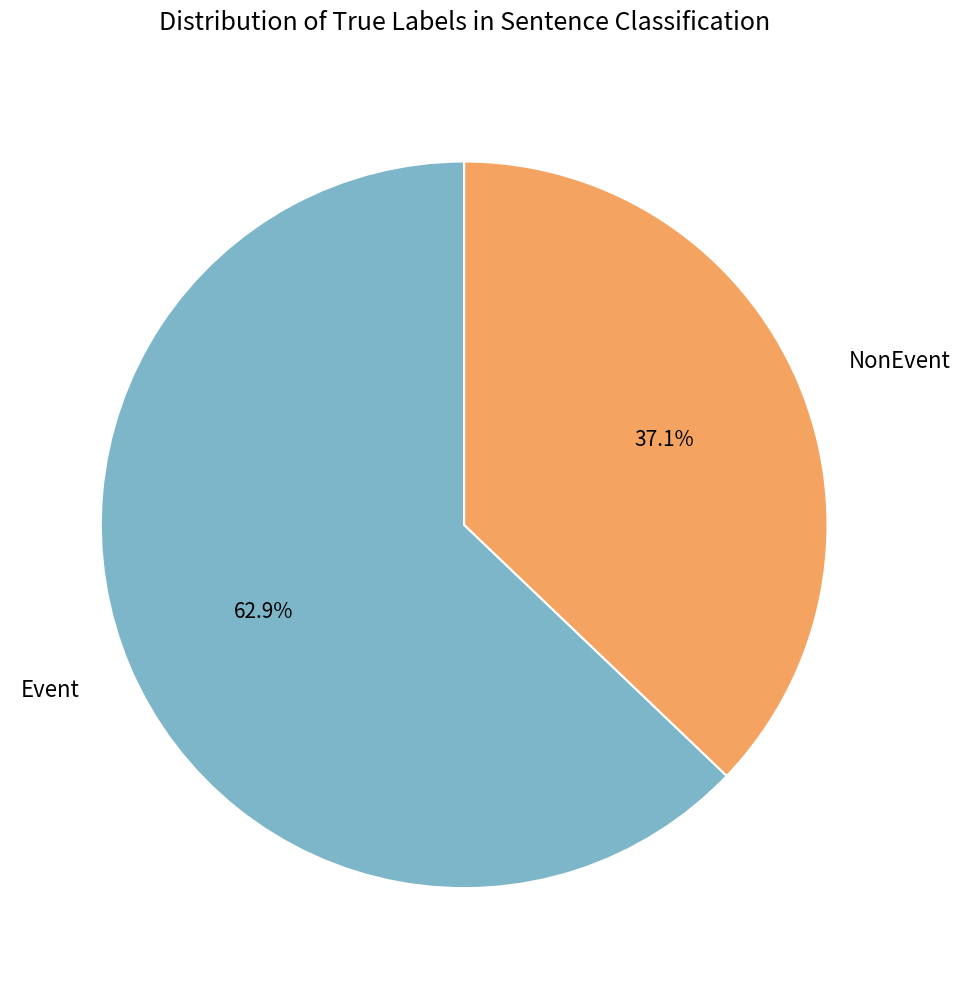

Count the number of slices in the pie.

2